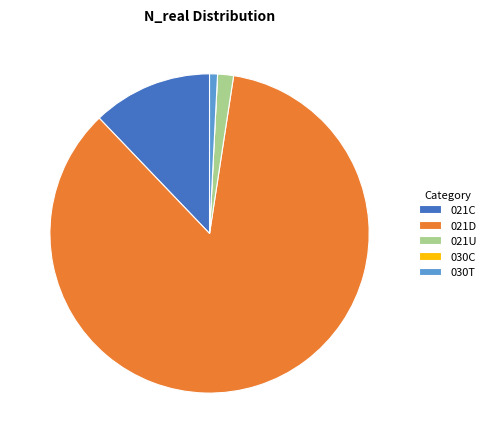

Does 021D represent more than half of the total?

Yes